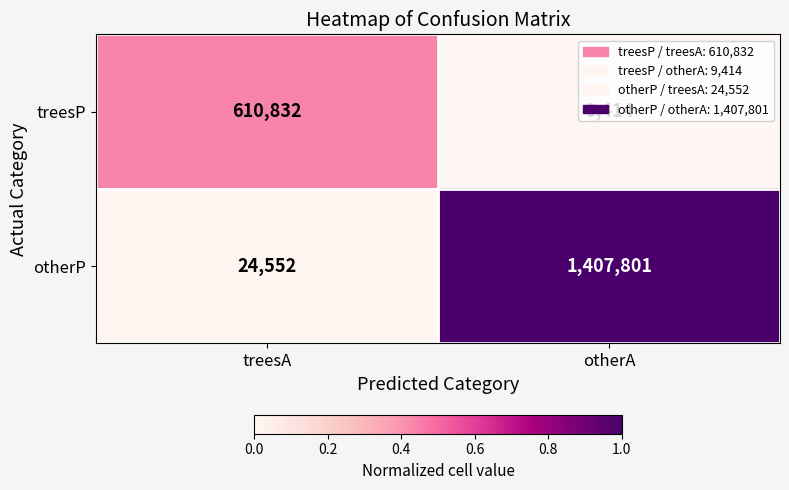

Rank the series at treesA from highest to lowest value.

treesP, otherP